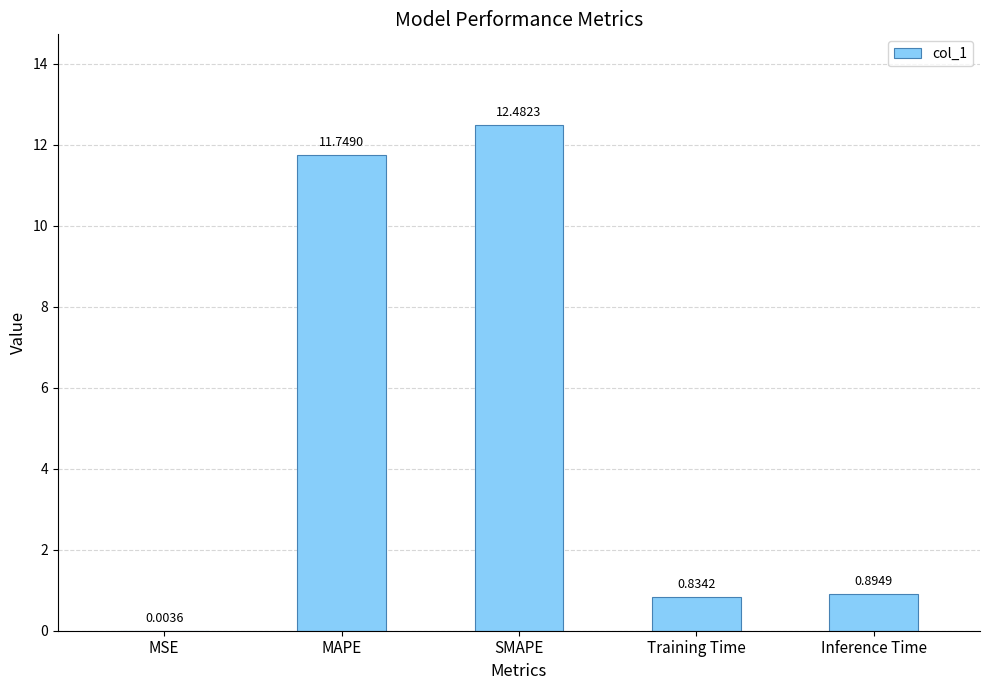

Are the bars horizontal?

No